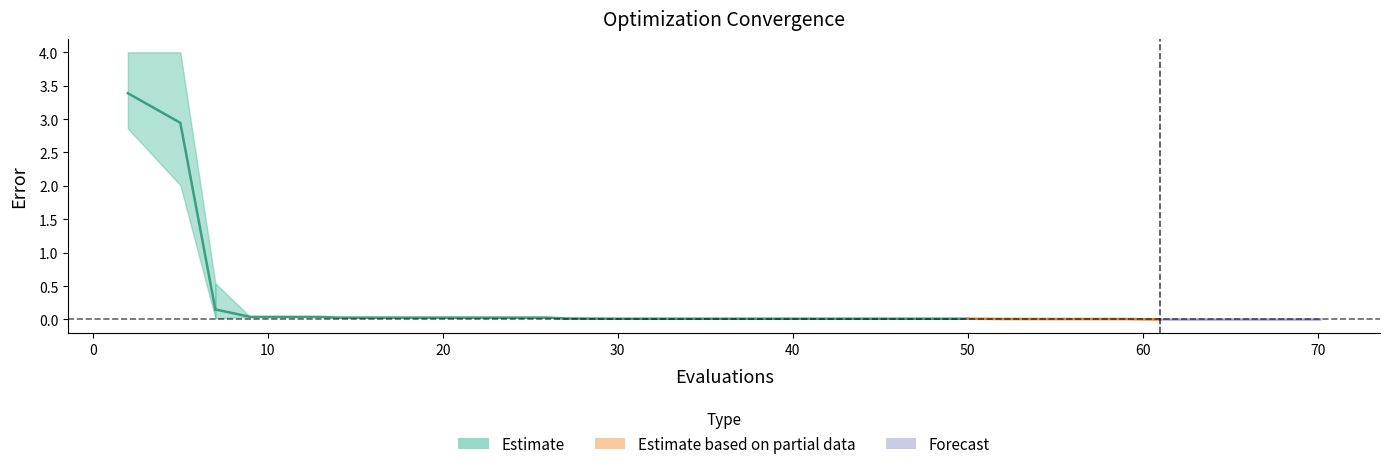

What is the maximum value shown in the chart?

4.0